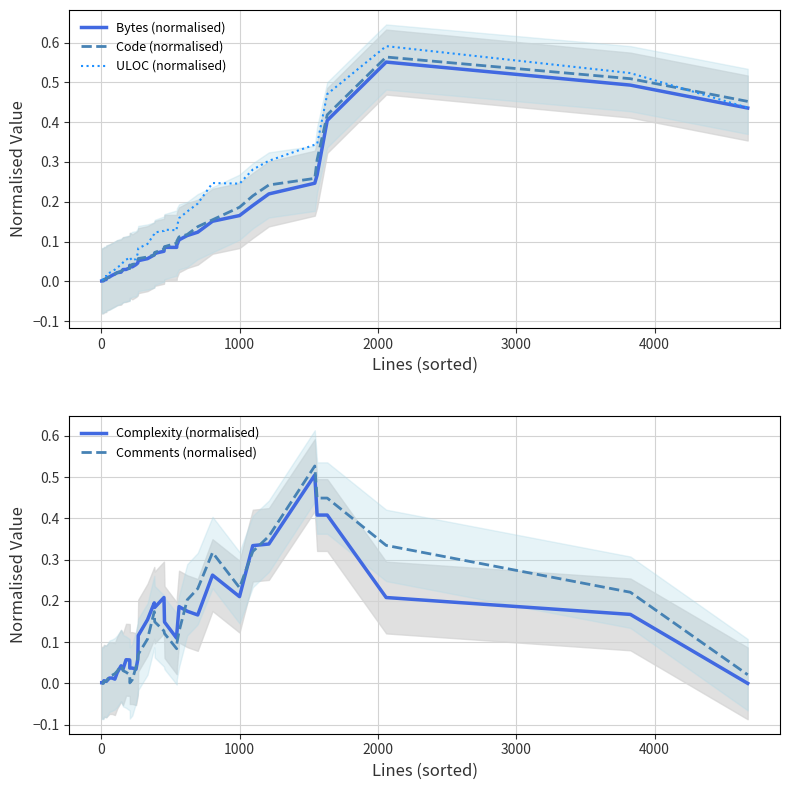

How many times do Comments (normalised) and Complexity (normalised) cross each other?

7